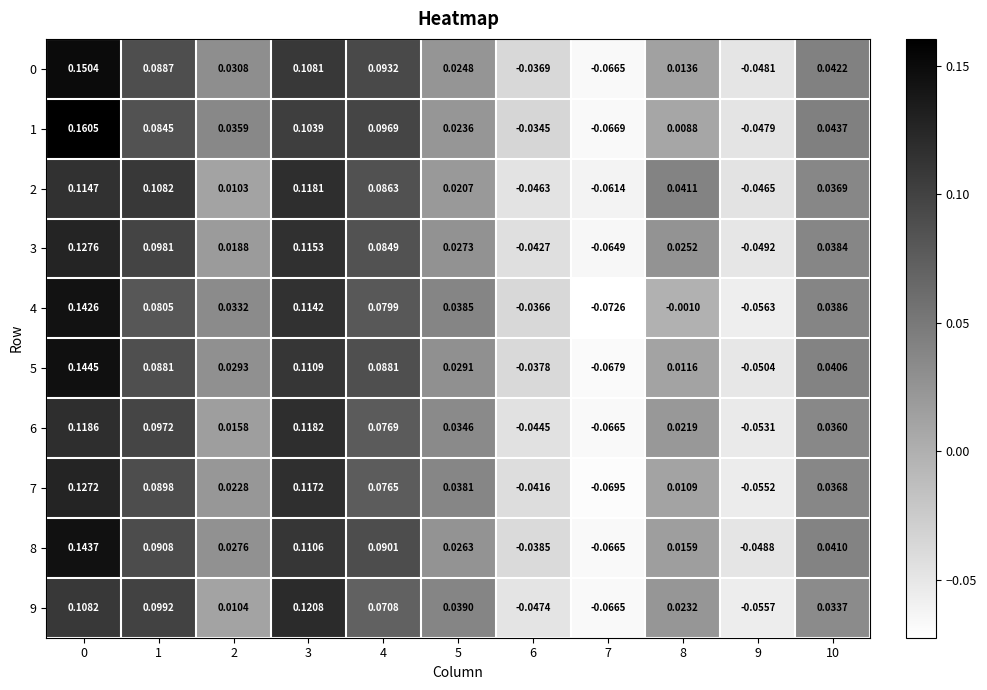

How many data points does each series have?

11